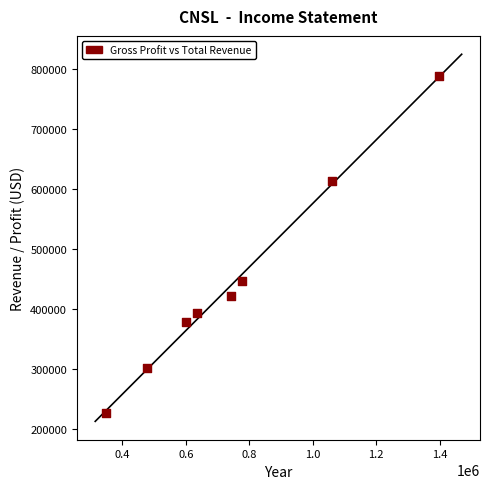

What is the range of Y values (max minus min)?

559900